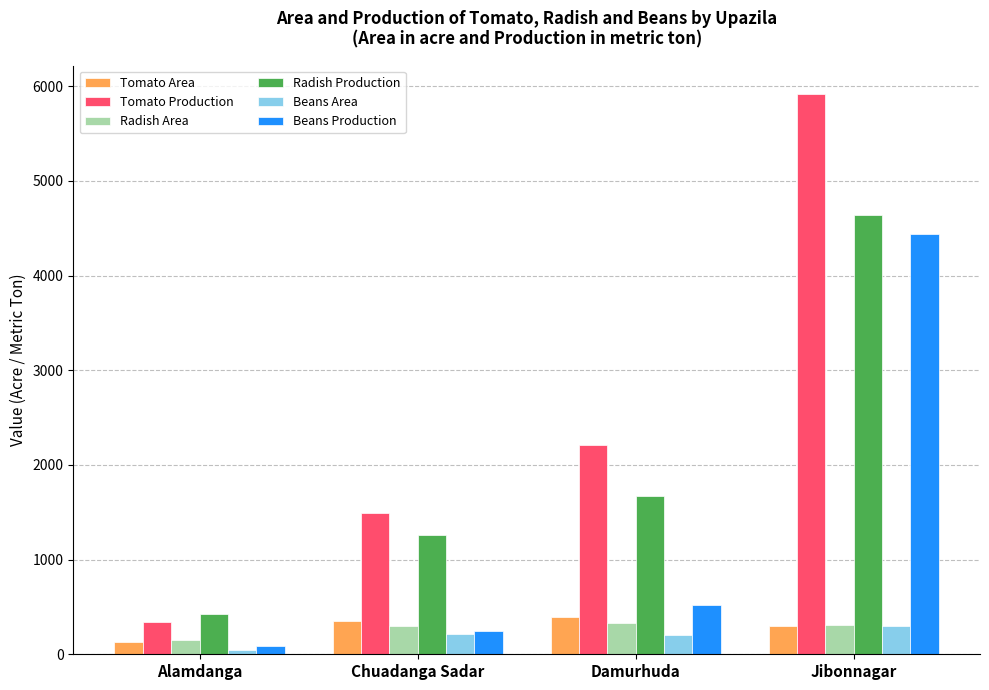

Rank the categories by Radish Production value from highest to lowest.

Jibonnagar, Damurhuda, Chuadanga Sadar, Alamdanga